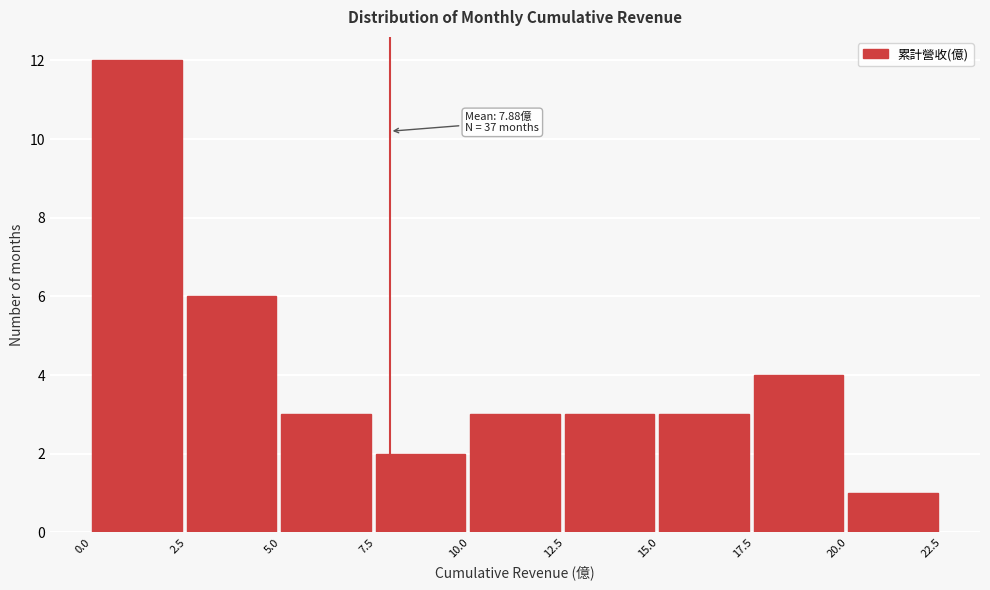

Over which range of the x-axis is the bar tallest?

0.0 to 2.5